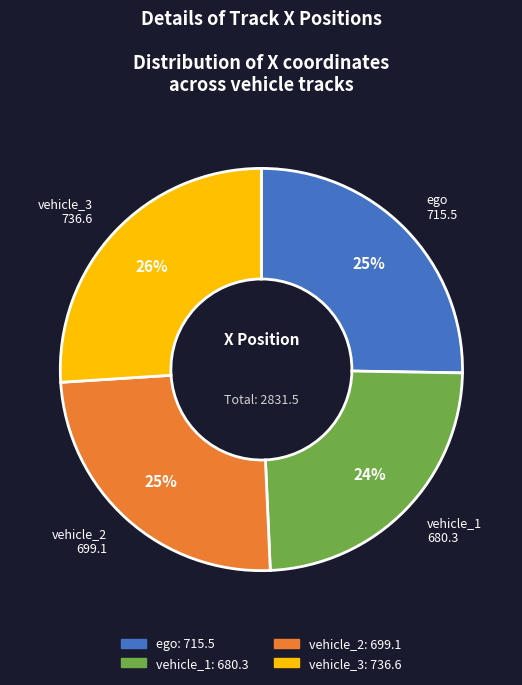

Which has a higher value, vehicle_3 or vehicle_2?

vehicle_3